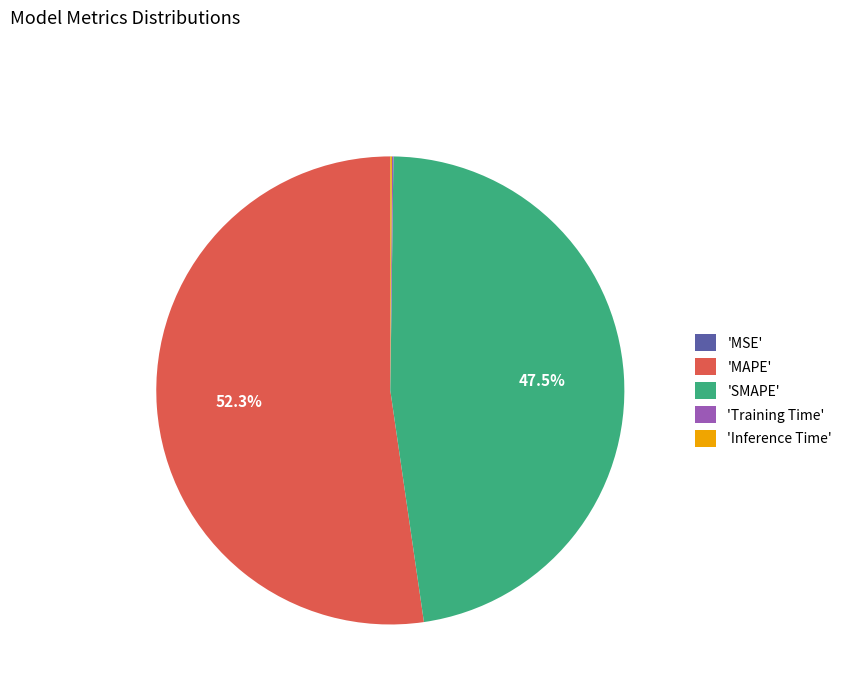

Which category accounts for the majority?

'MAPE'